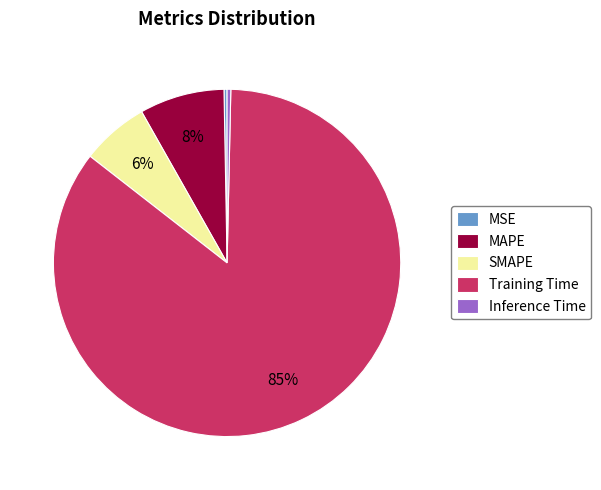

Which category has the biggest portion of the pie?

Training Time